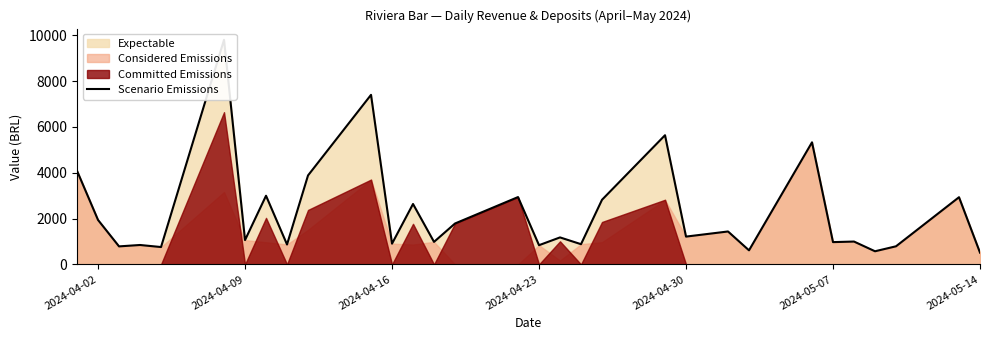

How many points are lower than both their immediate neighbors (excluding endpoints)?

12